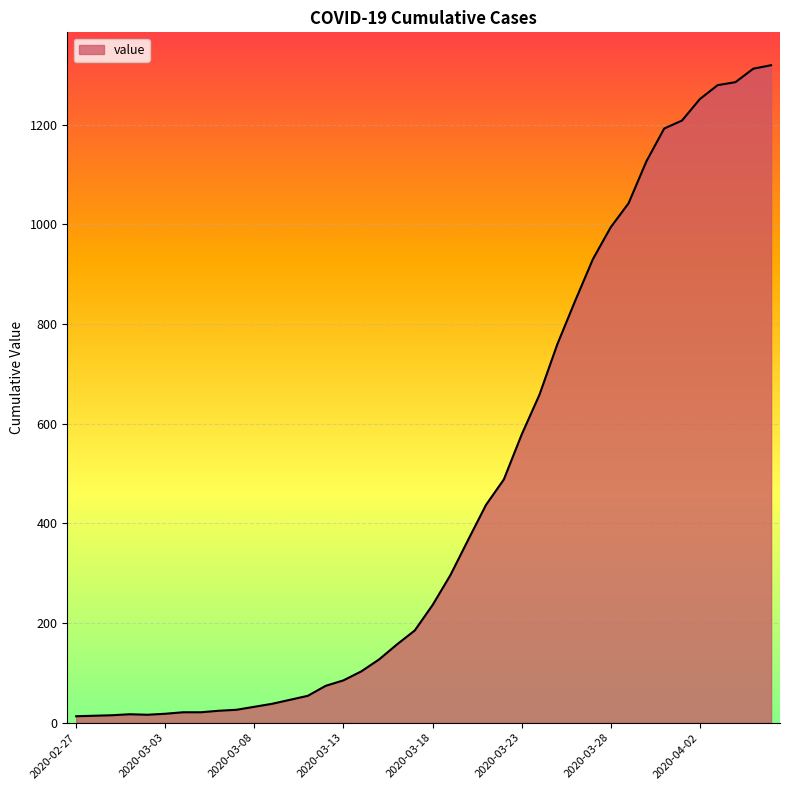

What is the difference between the maximum and minimum values?

1306